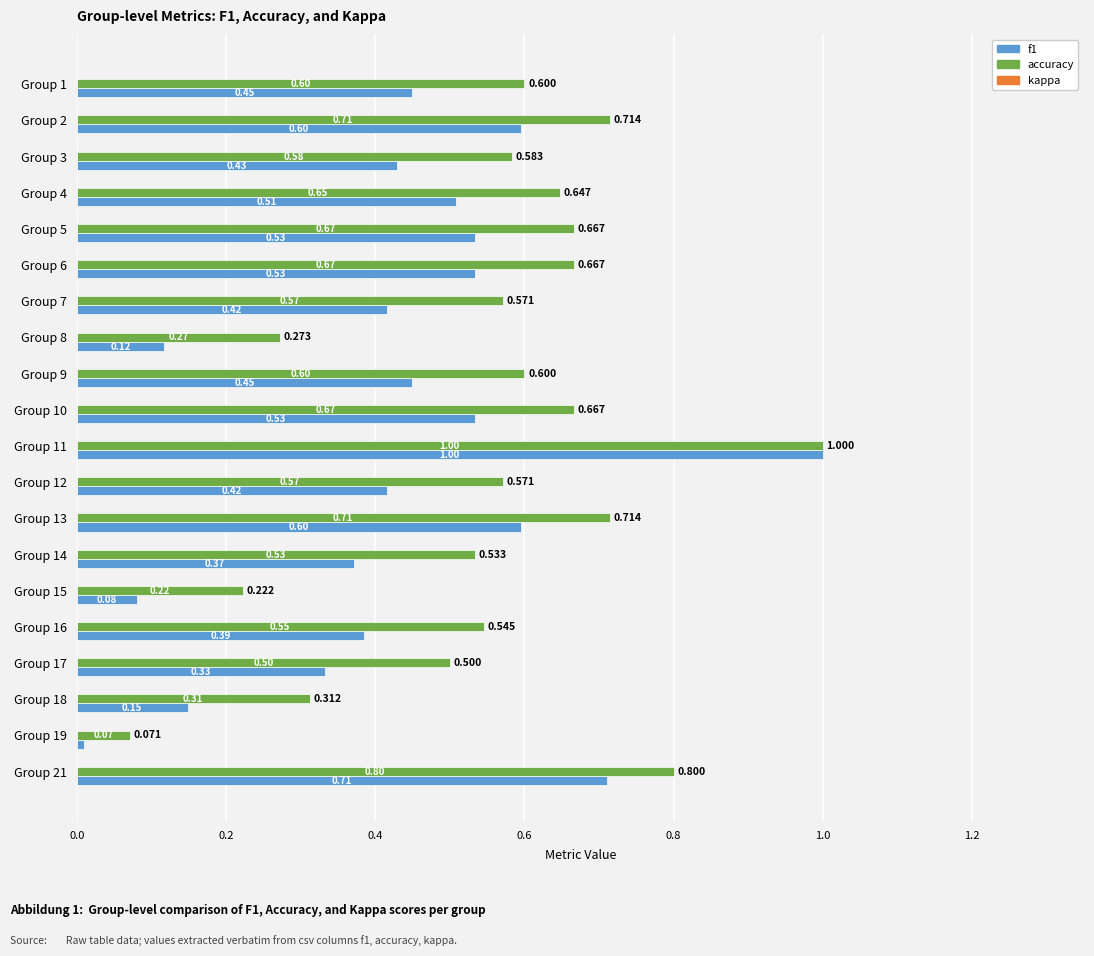

How many distinct data groups are displayed?

2